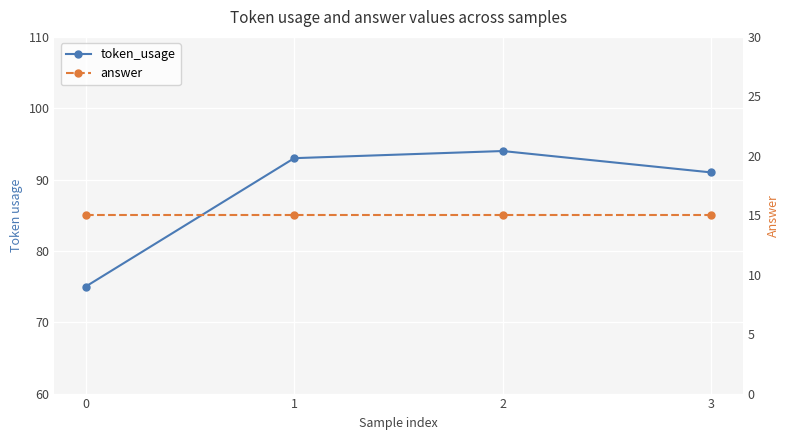

Where is token_usage nearest to the value 84?

3